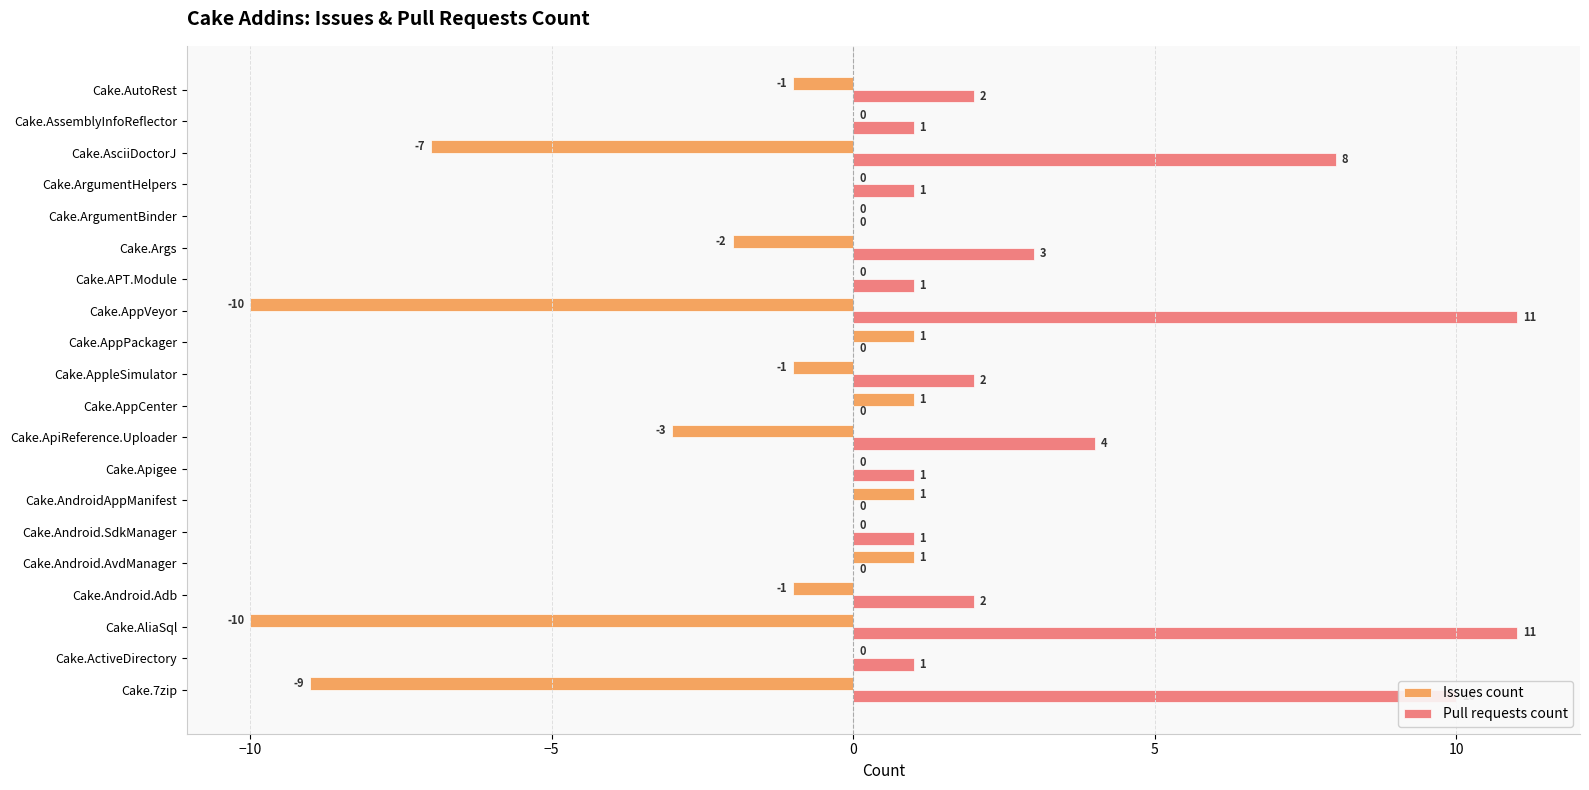

True or false: Issues count has a value of -1 at Cake.AutoRest.

True